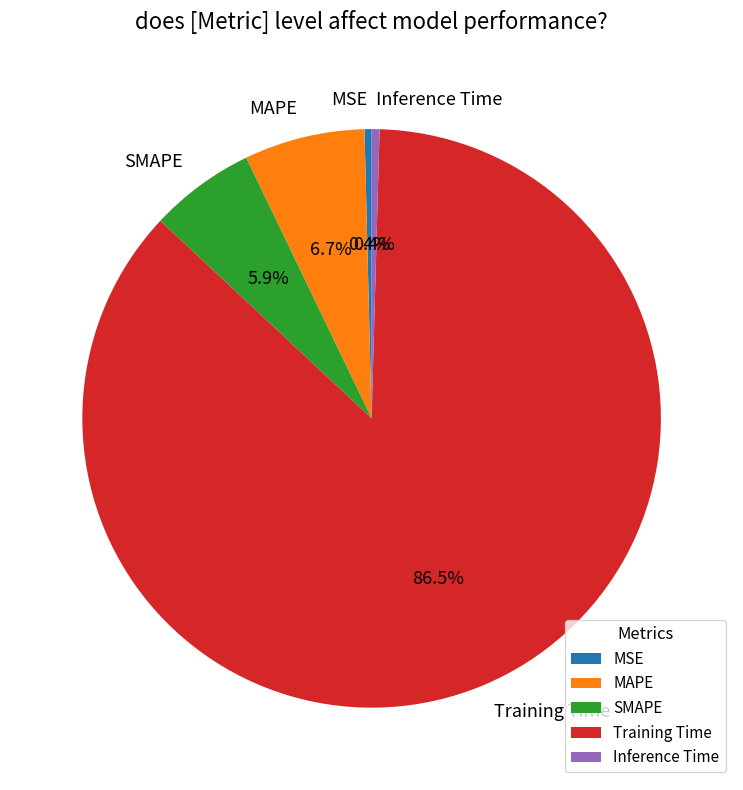

Is Training Time the majority of the pie?

Yes